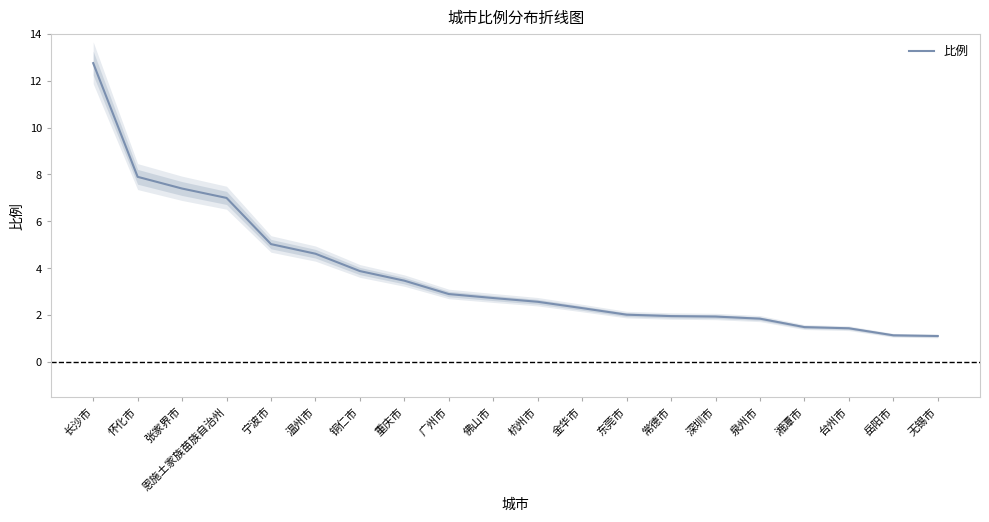

True or false: the data has more than 1 interior local peaks.

False